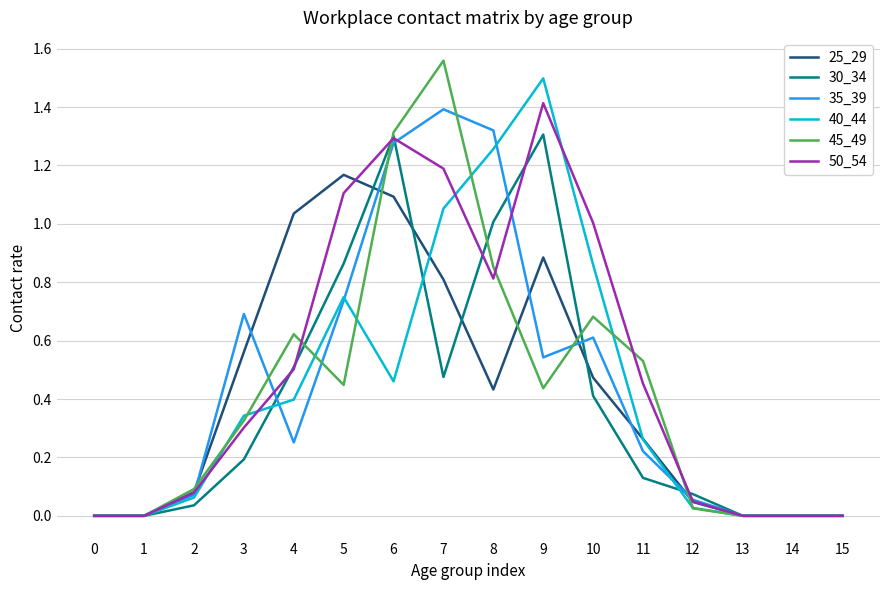

Which series has the largest total across all categories?

50_54